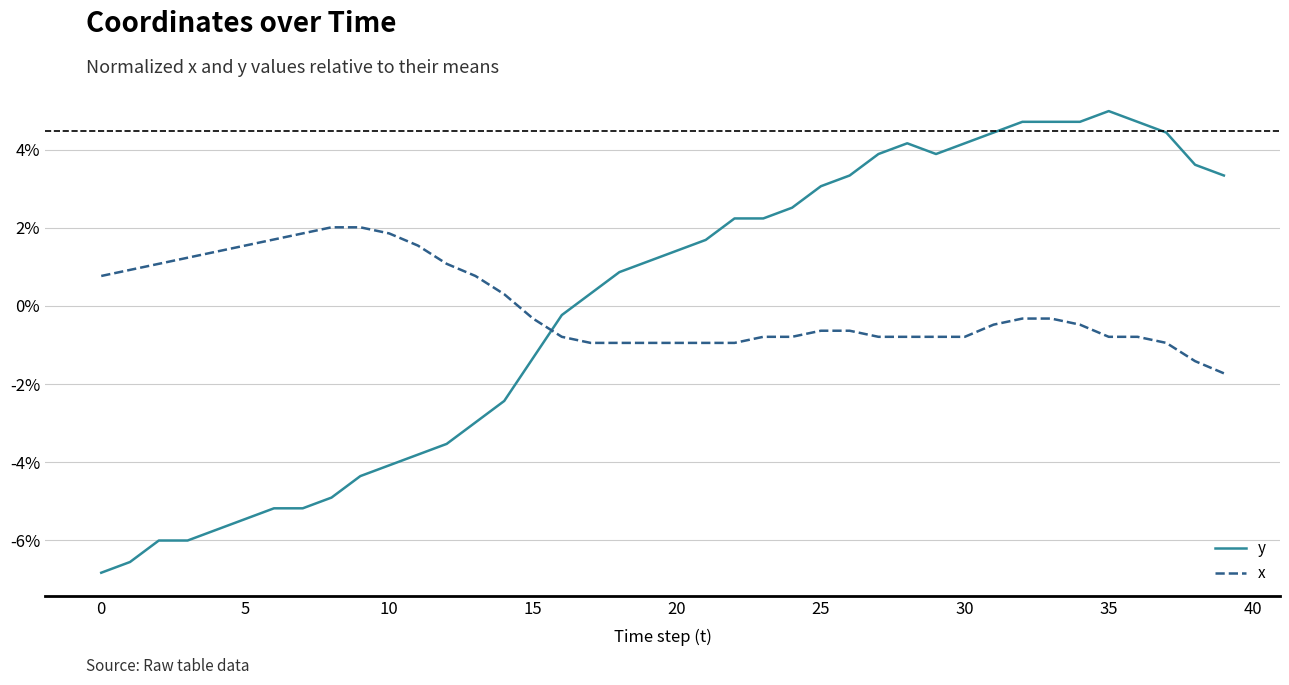

Which series has the widest spread of values?

y